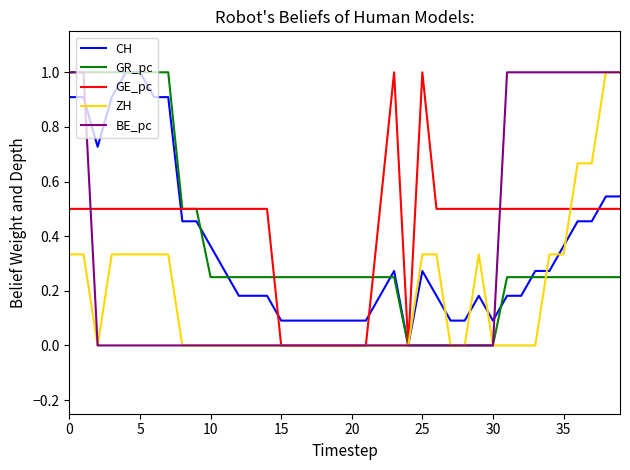

What is the maximum value shown in the chart?

1.0